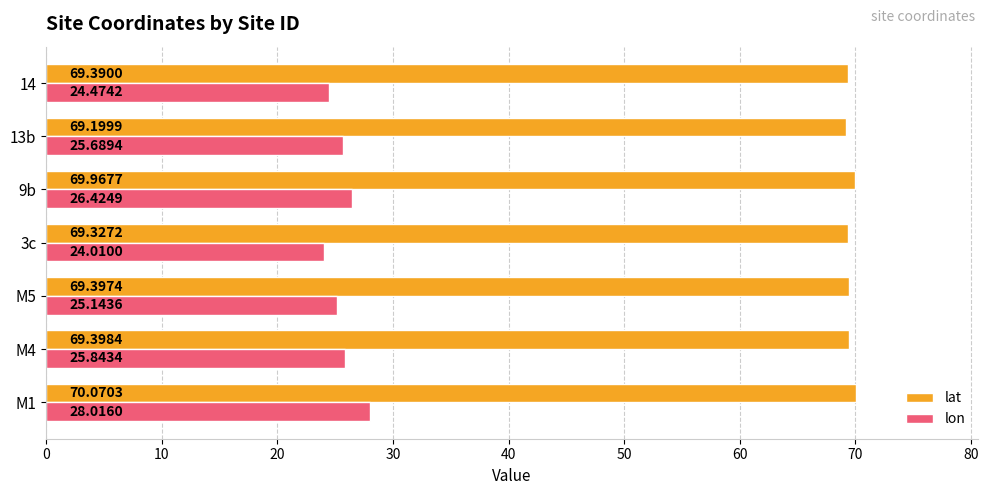

List the labels in order of lon value, smallest first.

3c, 14, M5, 13b, M4, 9b, M1